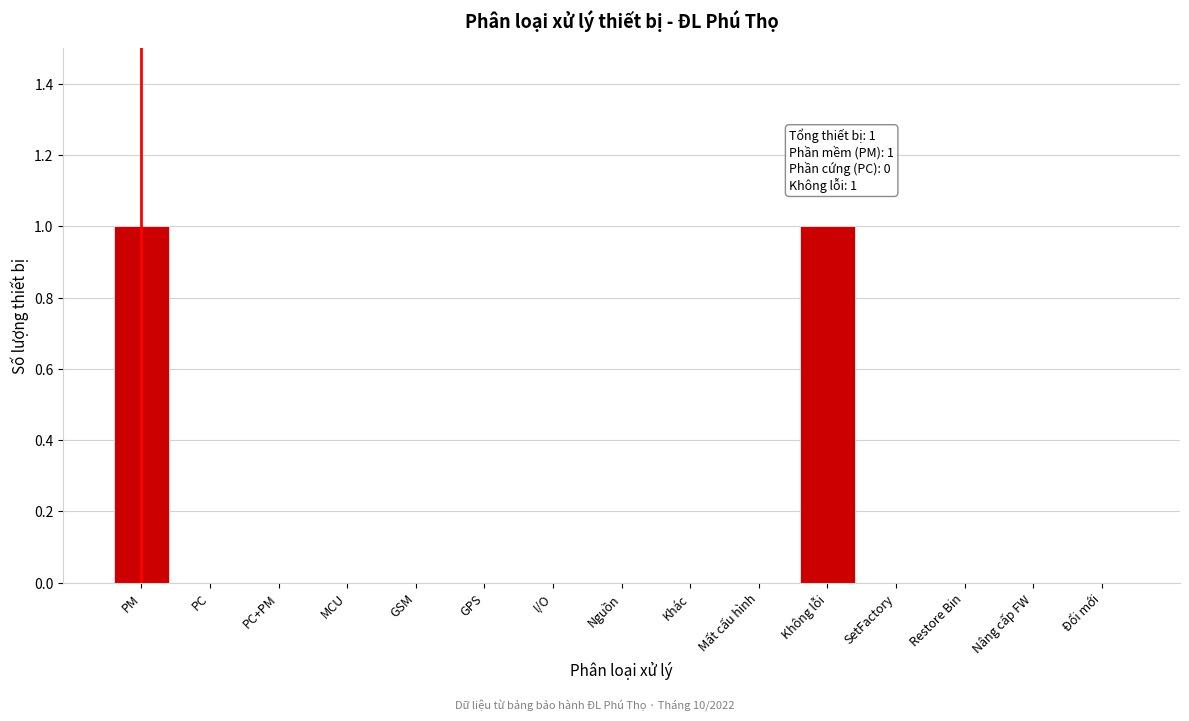

Reading left to right, extract all data points from this chart.

PM=1	PC=0	PC+PM=0	MCU=0	GSM=0	GPS=0	I/O=0	Nguồn=0	Khác=0	Mất cấu hình=0	Không lỗi=1	SetFactory=0	Restore Bin=0	Nâng cấp FW=0	Đổi mới=0